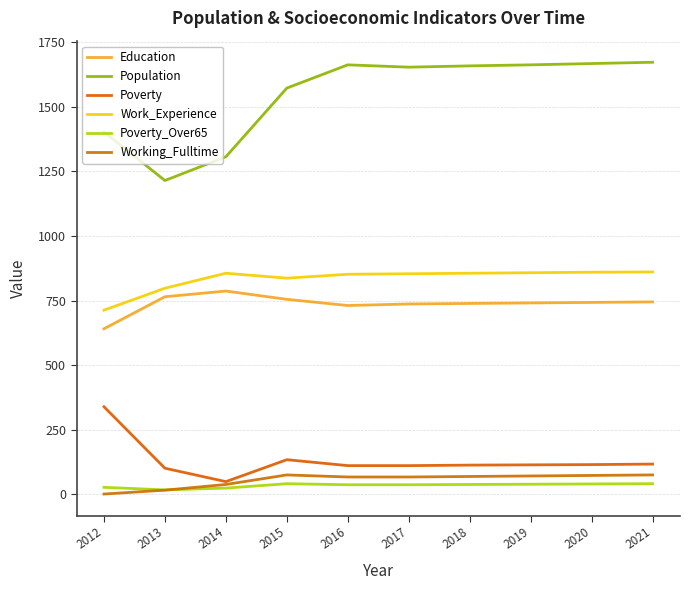

What is the difference between the second highest and minimum values in the Poverty_Over65 series?

24